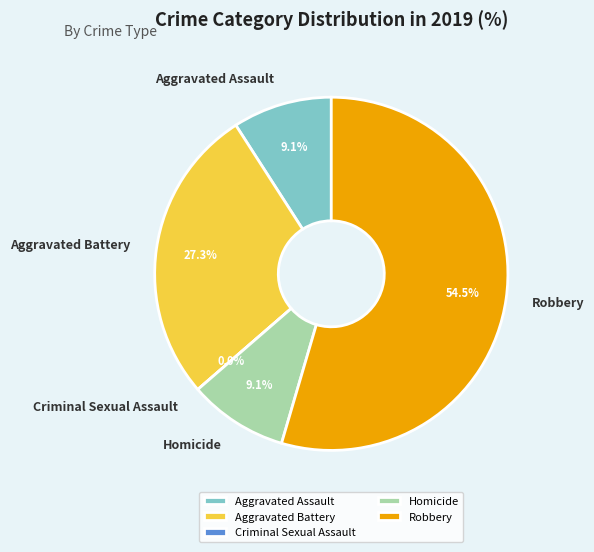

To the nearest percent, what is the difference between the largest and smallest slice percentages?

55%